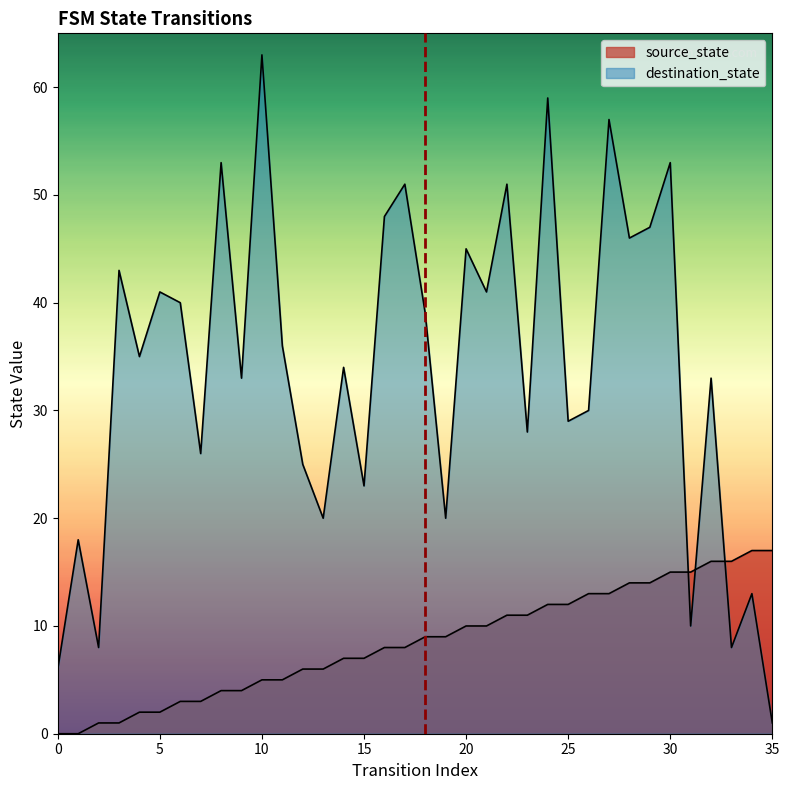

What are all the series names shown in the legend?

source_state, destination_state